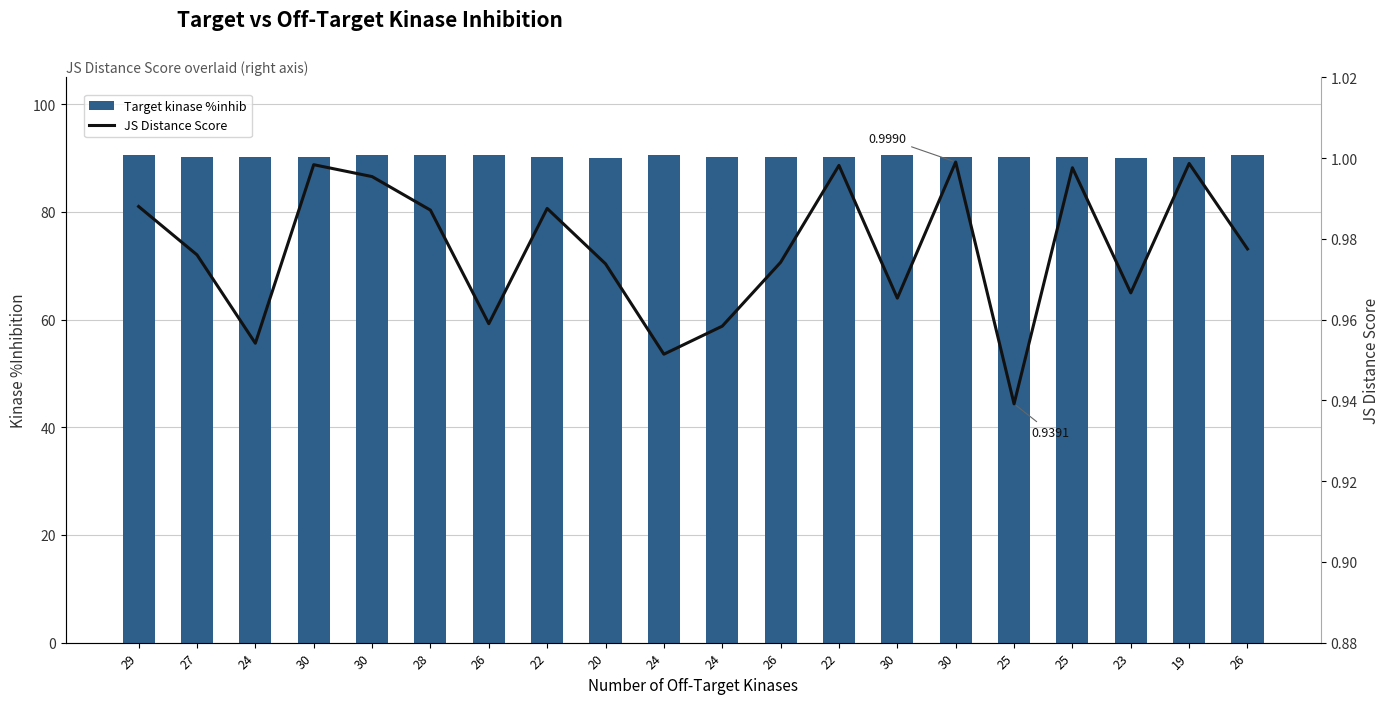

Where is JS Distance Score nearest to the value 0?

25